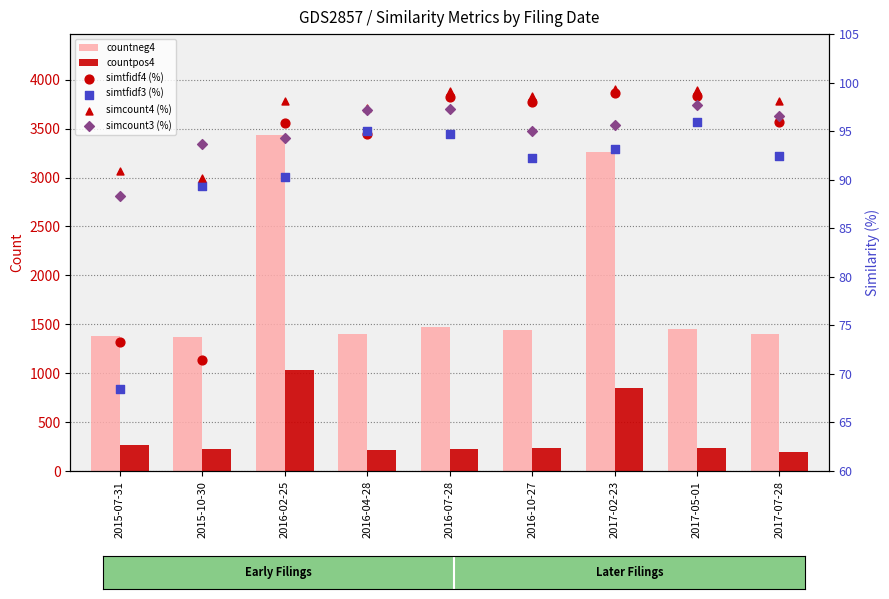

What is the total value across all series at 2017-02-23?

4494.2